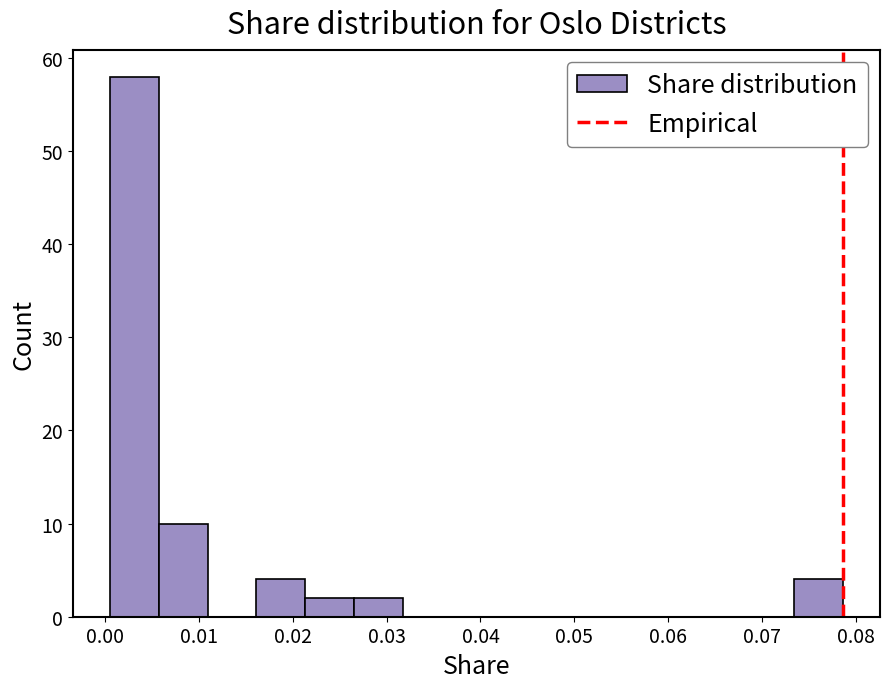

Over which range of the x-axis is the bar tallest?

0.000 to 0.006